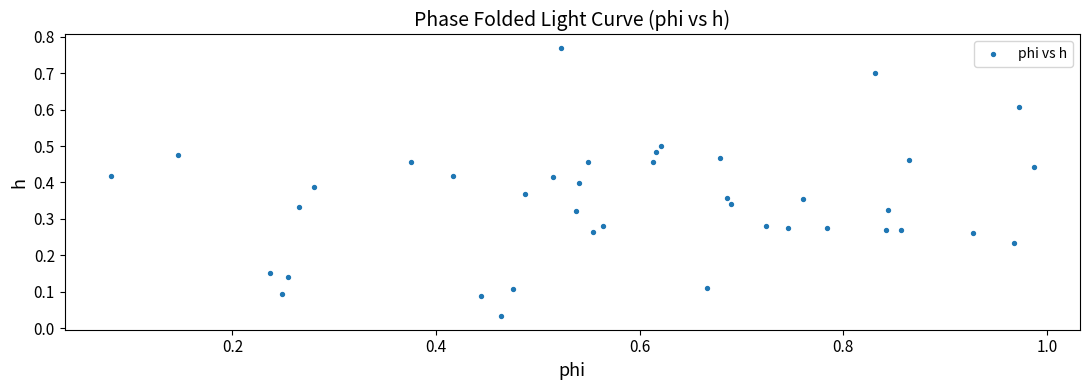

What is the range of X values (max minus min)?

0.9